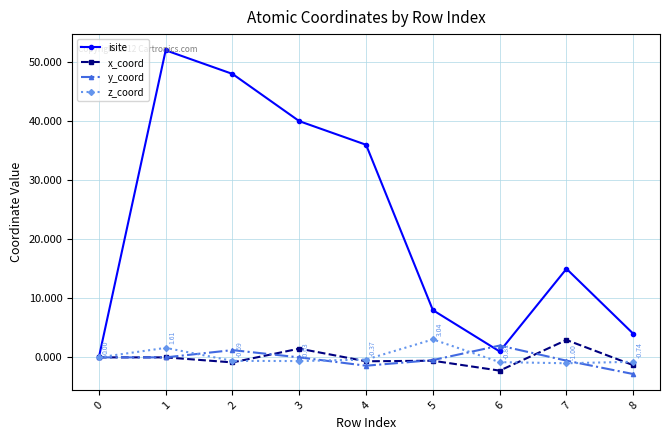

How many lines are shown in the chart?

4